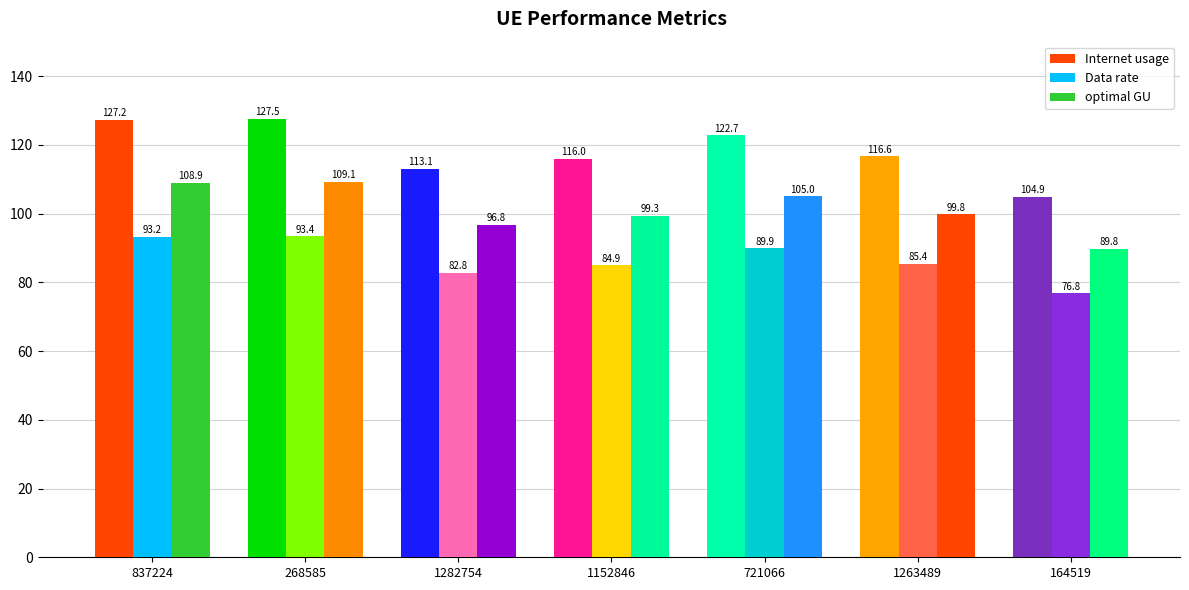

How many data points does each series have?

7